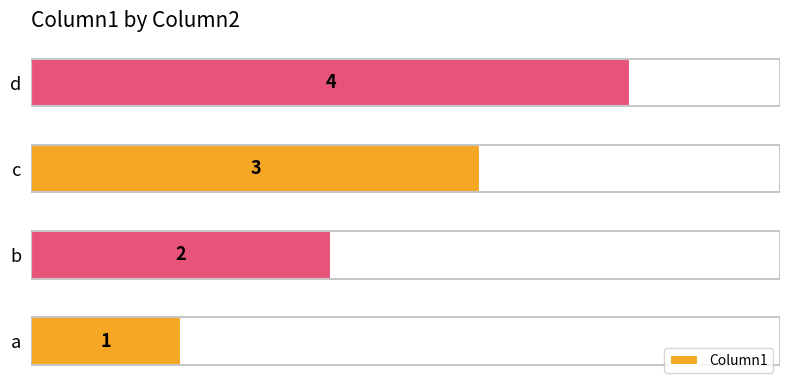

What is the ratio of the value at d to the value at b?

2.0